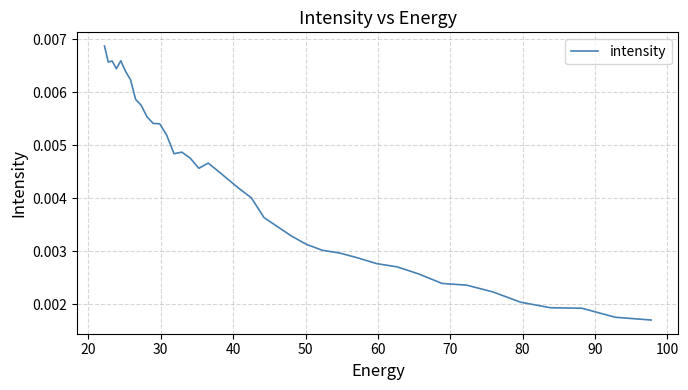

How many interior local valleys (lower than both neighbors) does the data have?

4